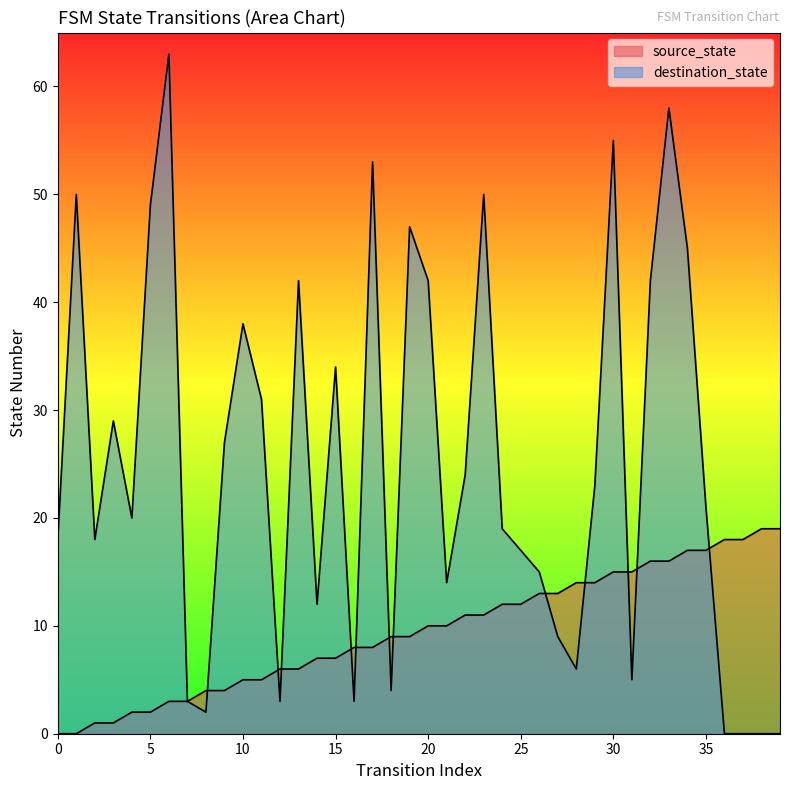

Reading left to right, list all the values displayed in this chart.

source_state: 0=0	1=0	2=1	3=1	4=2	5=2	6=3	7=3	8=4	9=4	10=5	11=5	12=6	13=6	14=7	15=7	16=8	17=8	18=9	19=9	20=10	21=10	22=11	23=11	24=12	25=12	26=13	27=13	28=14	29=14	30=15	31=15	32=16	33=16	34=17	35=17	36=18	37=18	38=19	39=19
destination_state: 0=18	1=50	2=18	3=29	4=20	5=49	6=63	7=3	8=2	9=27	10=38	11=31	12=3	13=42	14=12	15=34	16=3	17=53	18=4	19=47	20=42	21=14	22=24	23=50	24=19	25=17	26=15	27=9	28=6	29=23	30=55	31=5	32=42	33=58	34=45	35=21	36=0	37=0	38=0	39=0